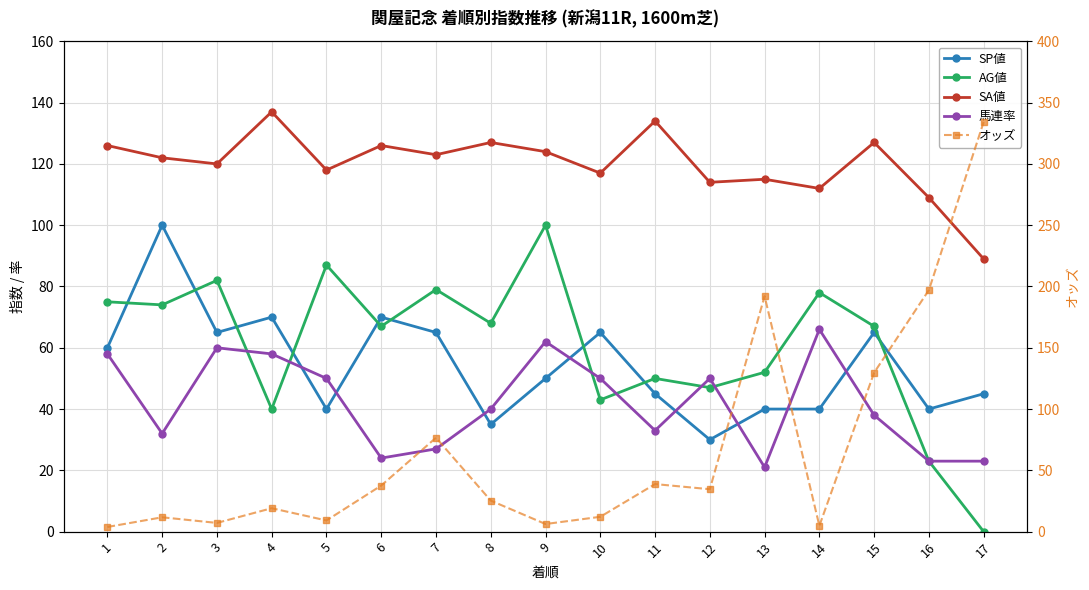

Between 9 and 11, which series saw the biggest shift?

AG値